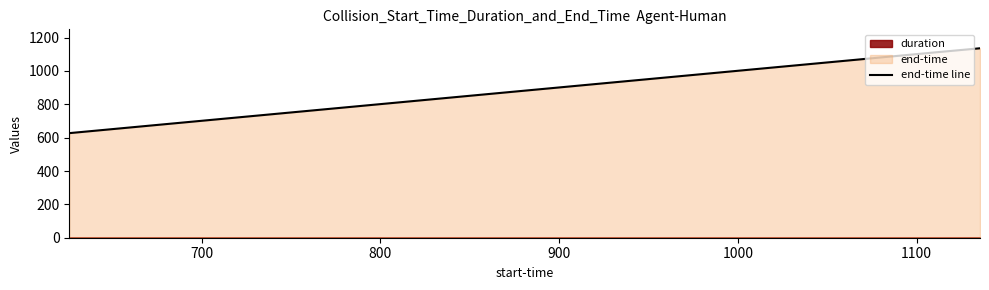

How many data points are above 1111?

2